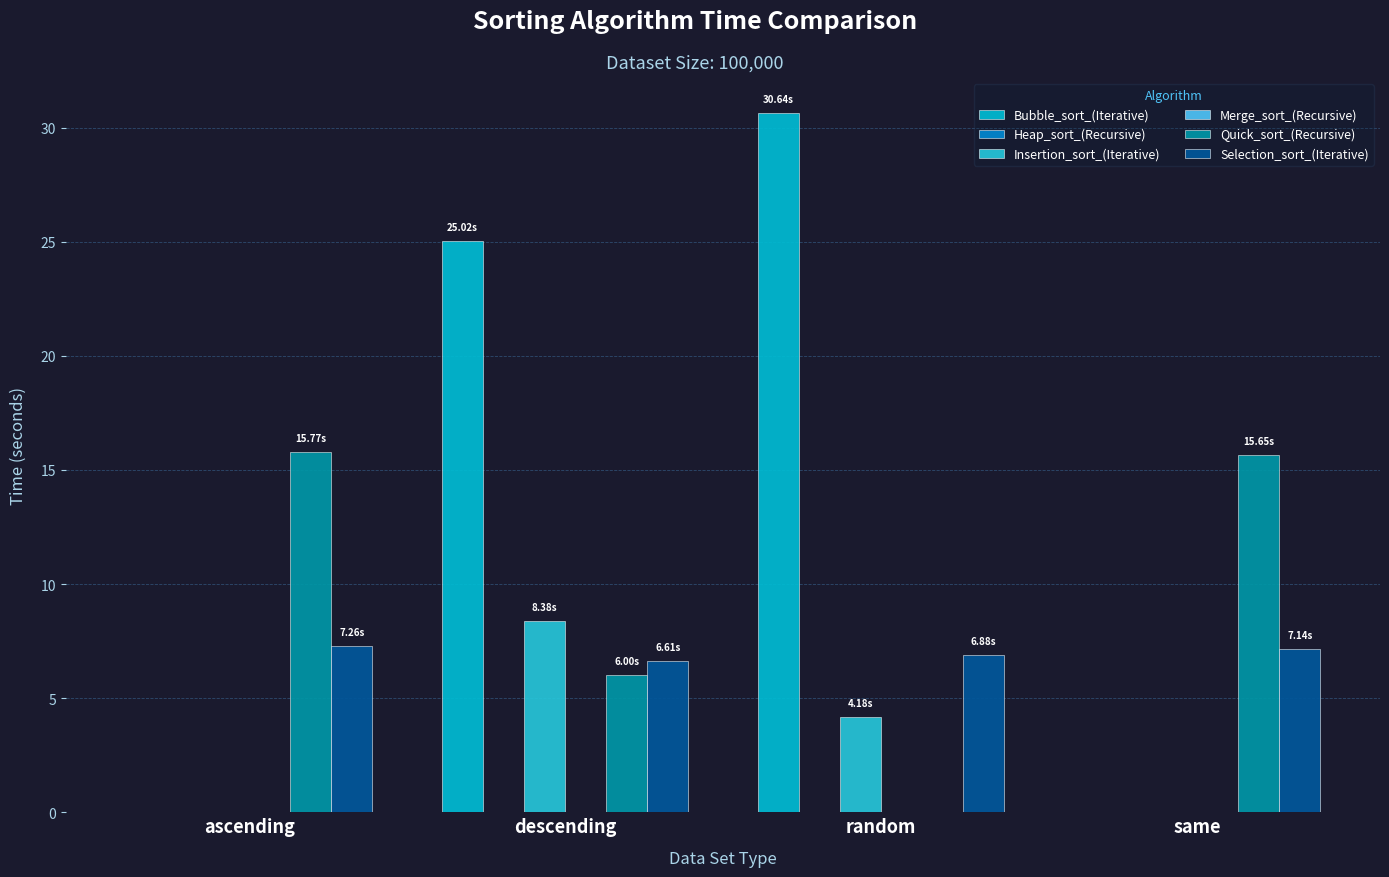

What is the difference between the highest and lowest values at same?

15.7